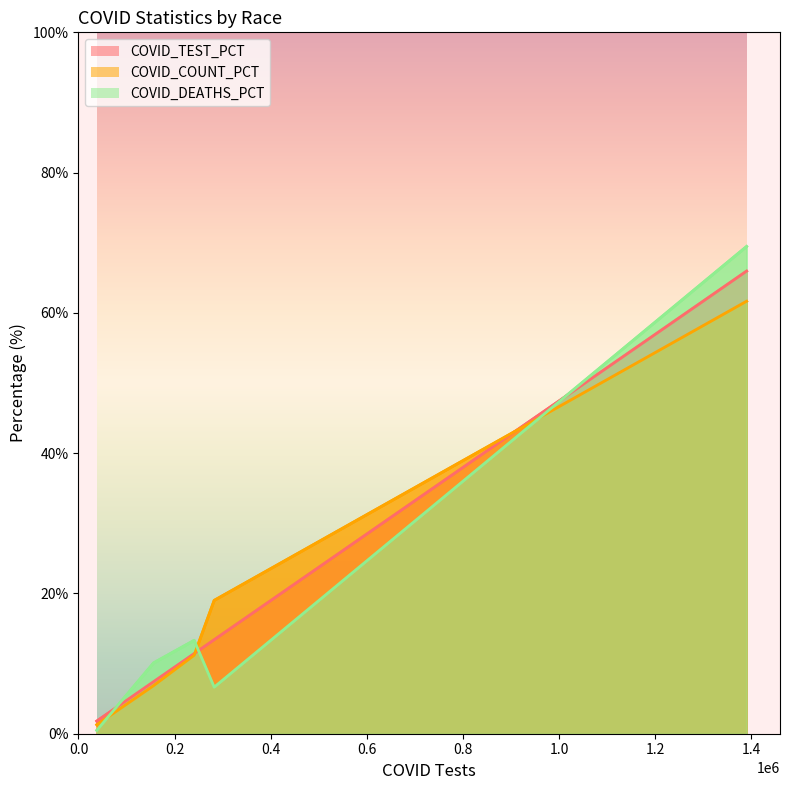

Is the value of COVID_COUNT_PCT at Asian greater than the value of COVID_TEST_PCT at Other Race?

No